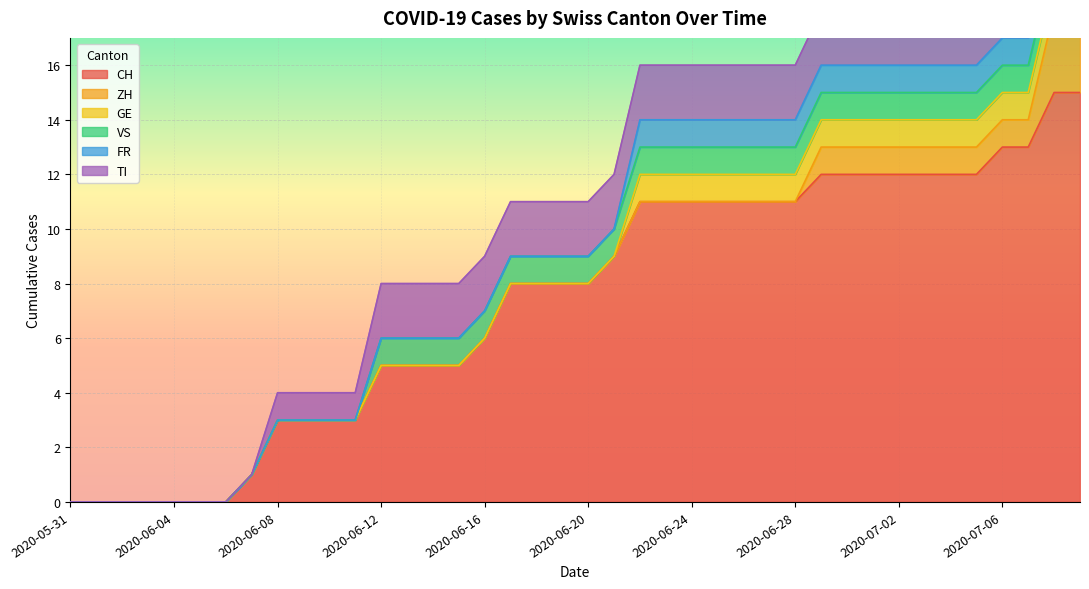

What position from the left is 2020-06-23?

24